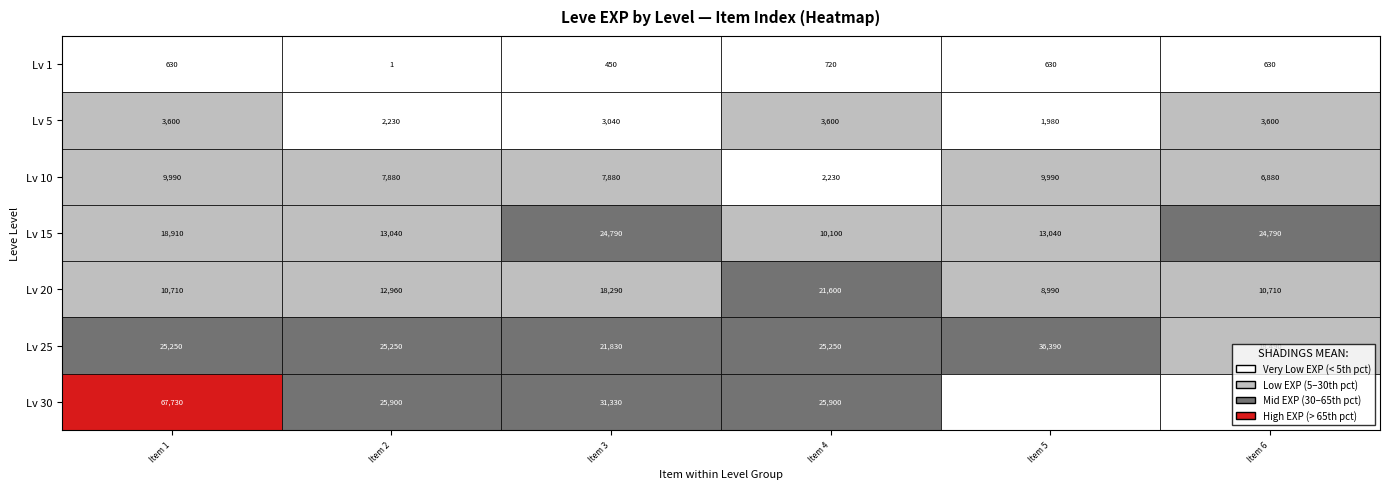

What is the sum of the 1 values at 15 and 23?

27020